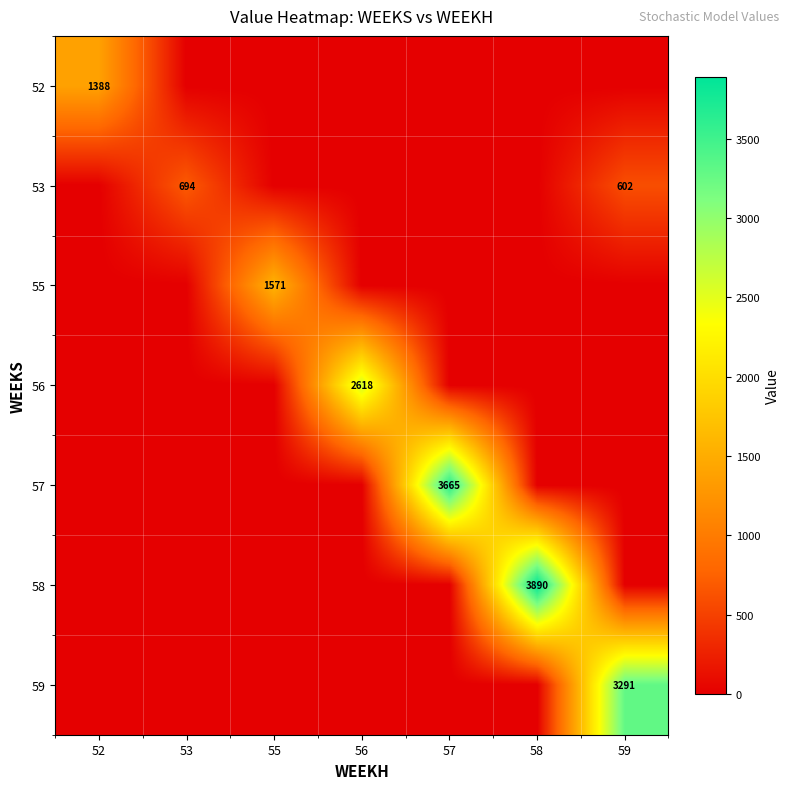

True or false: 53 has a value of 156 at 53.

False